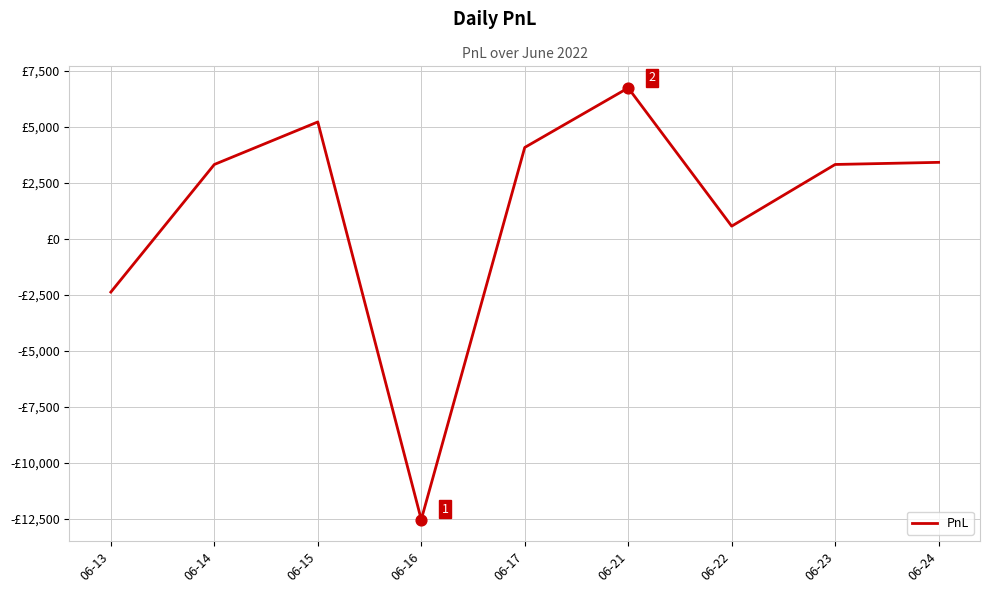

Which has a higher value, 06-17 or 06-13?

06-17